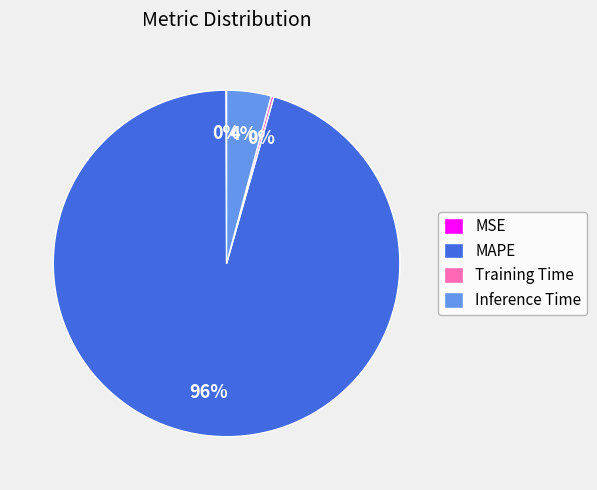

To the nearest percent, what is the combined percentage of Inference Time and MAPE?

100%